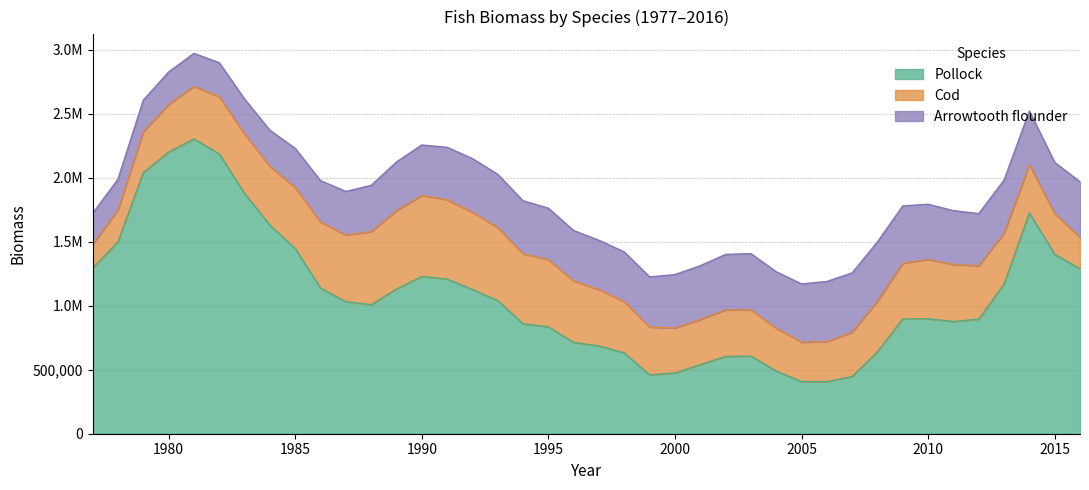

What is the value of the Pollock point at the 19th from the left?

835275.6